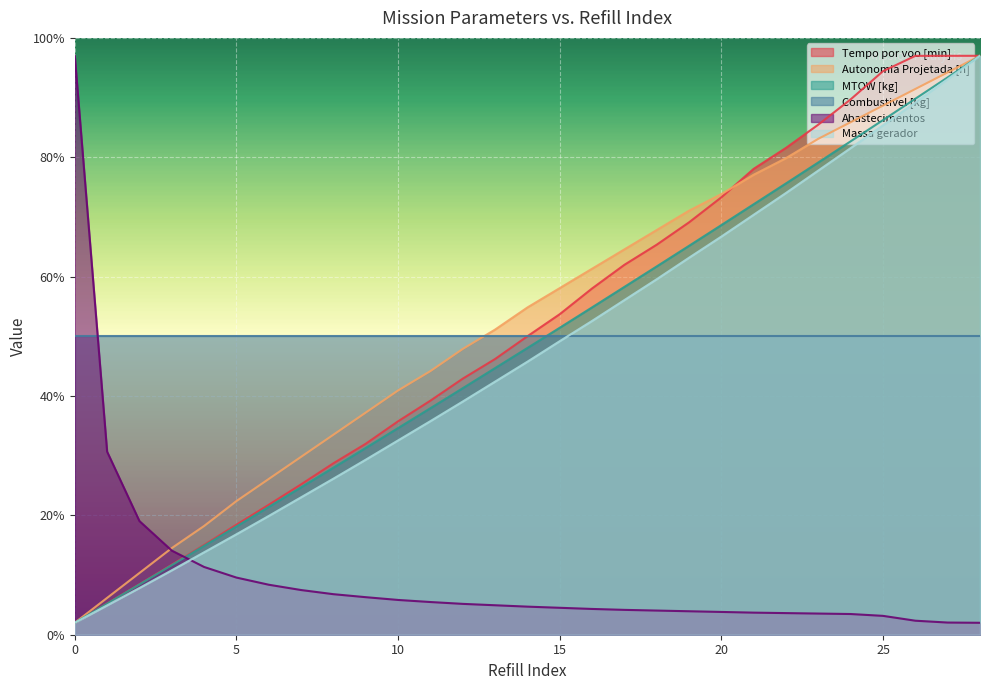

What is the minimum value for MTOW [kg]?

2.0